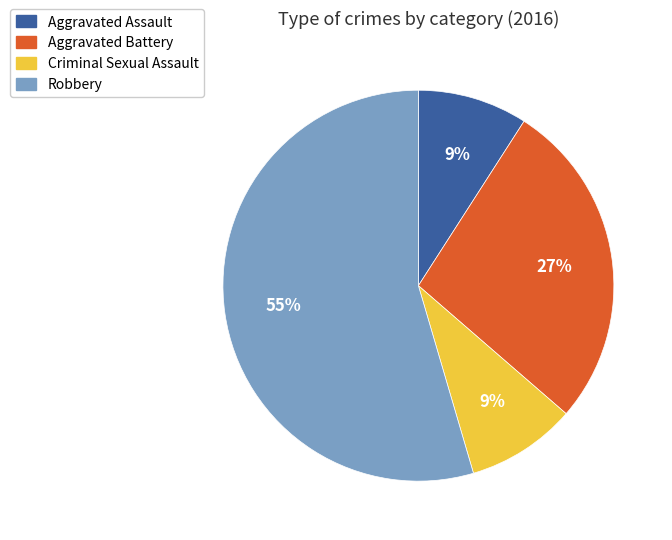

Which slice represents more than half of the pie?

Robbery